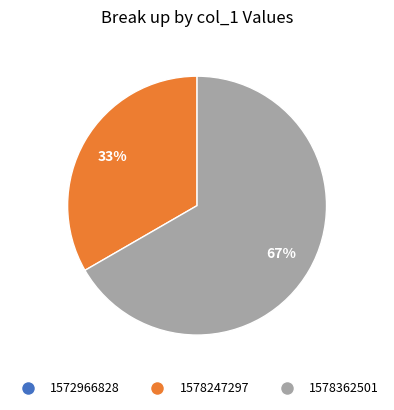

Is it true that 1578247297 is 33% of the pie?

True